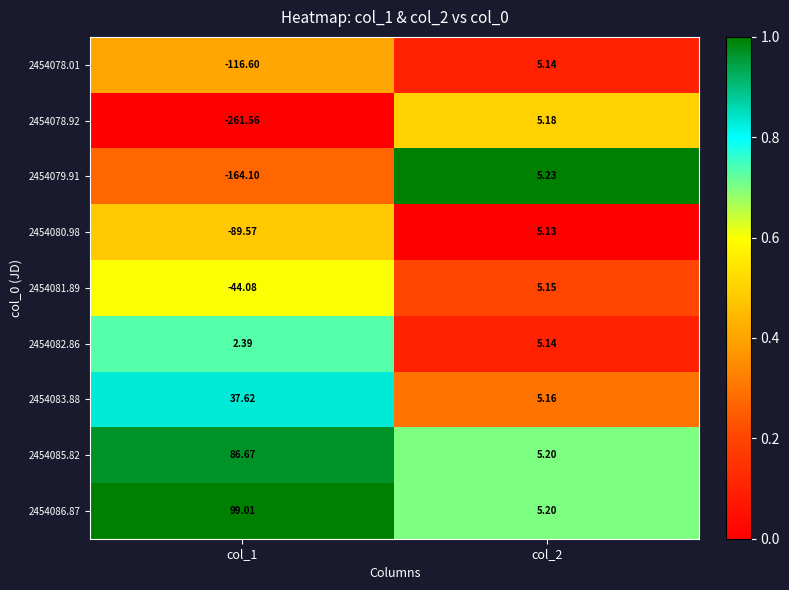

Is the value of 2454086.87 at col_2 greater than the value of 2454078.01 at col_1?

Yes